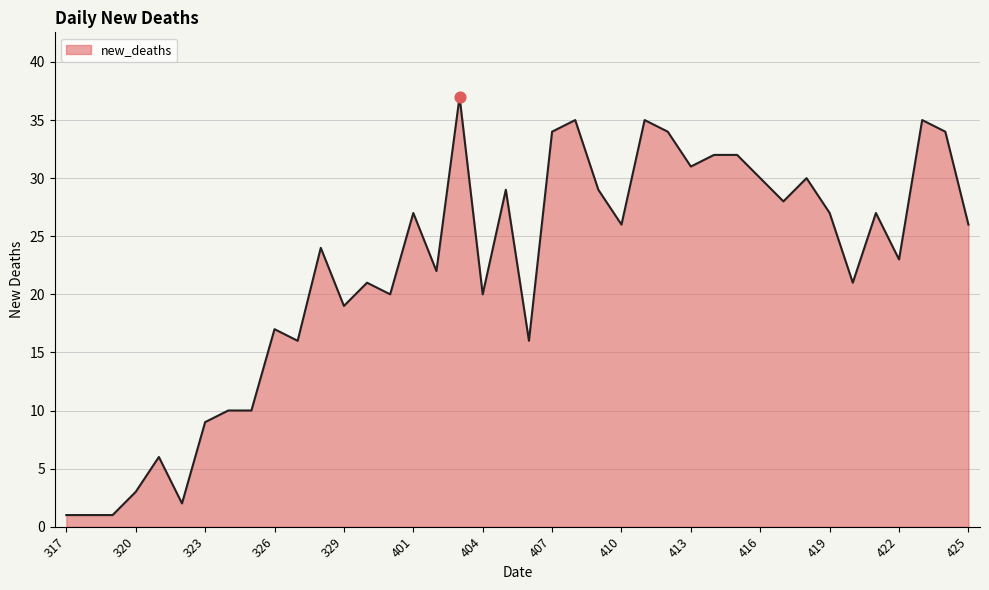

What is the greatest value displayed?

37